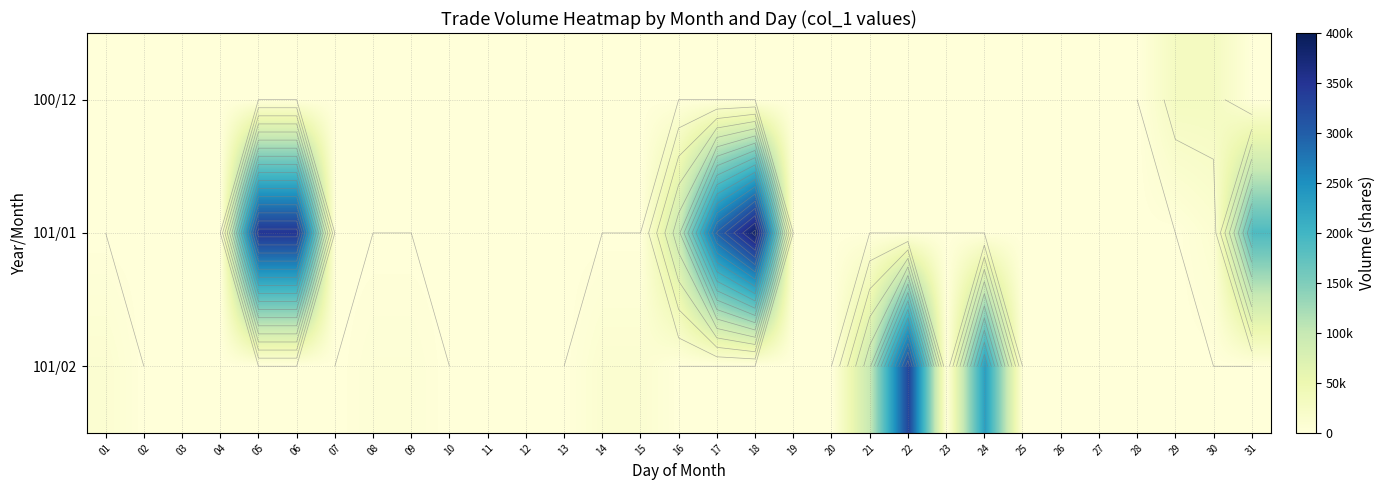

How many distinct data groups are displayed?

3